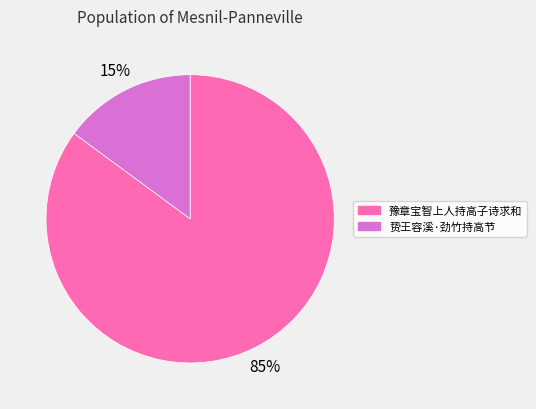

Count the number of slices in the pie.

2